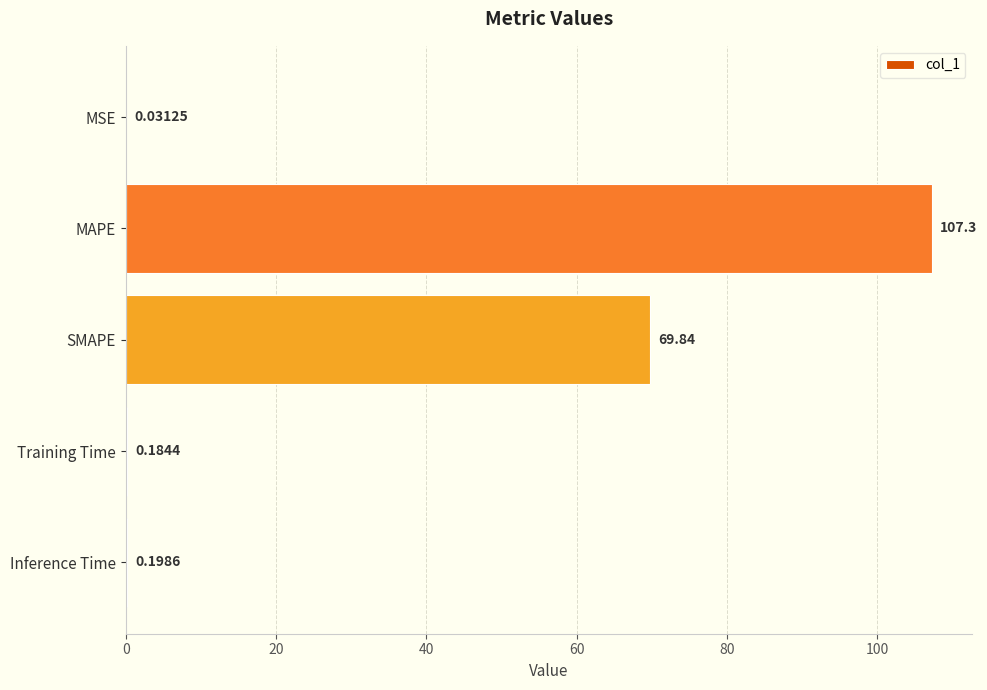

Which label corresponds to the largest value in the chart?

MAPE